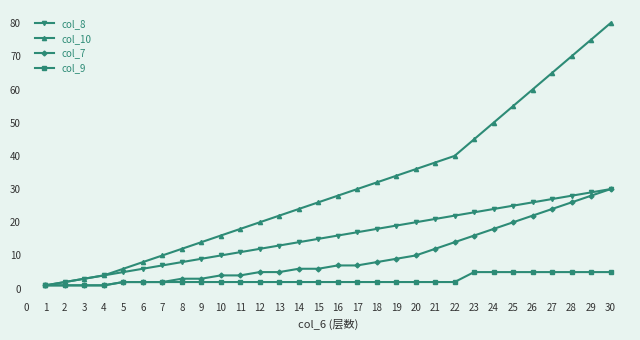

Which series has the widest spread of values?

col_10